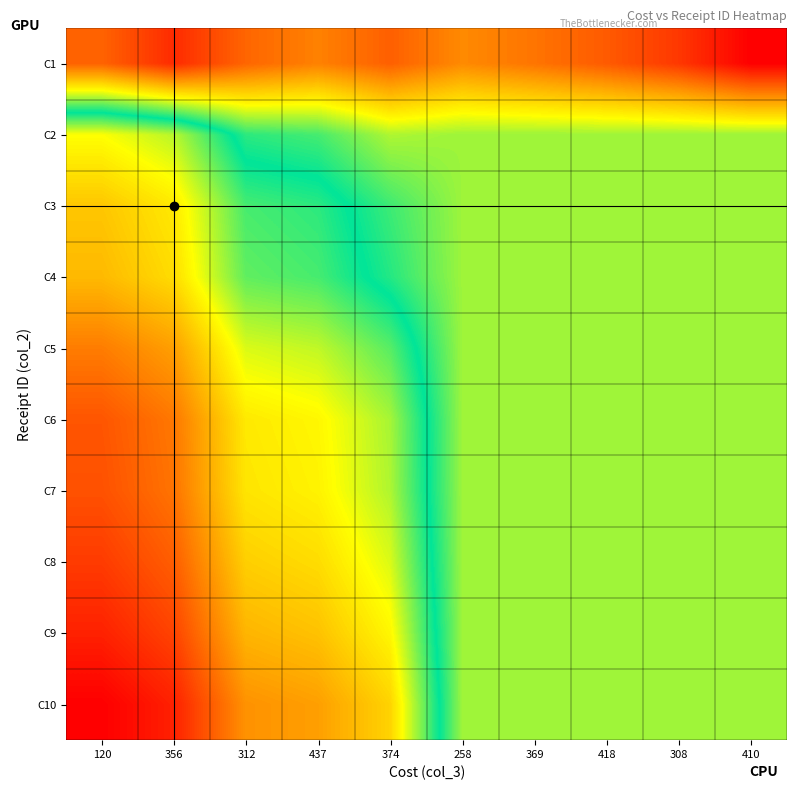

Between 410 and 437, which is larger?

437